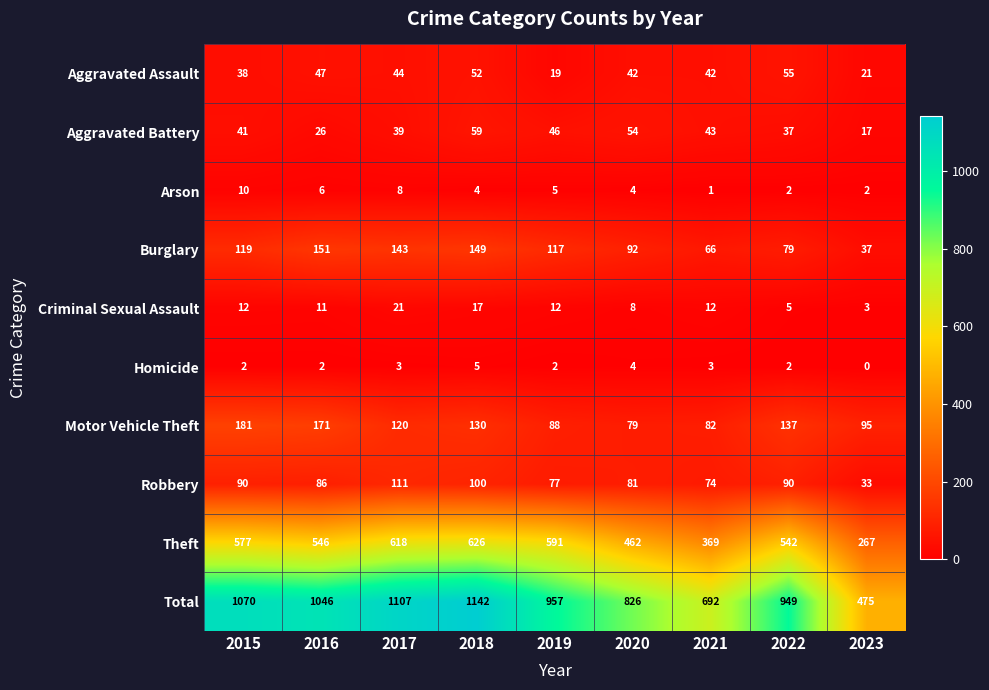

Which series has the largest total across all categories?

Total